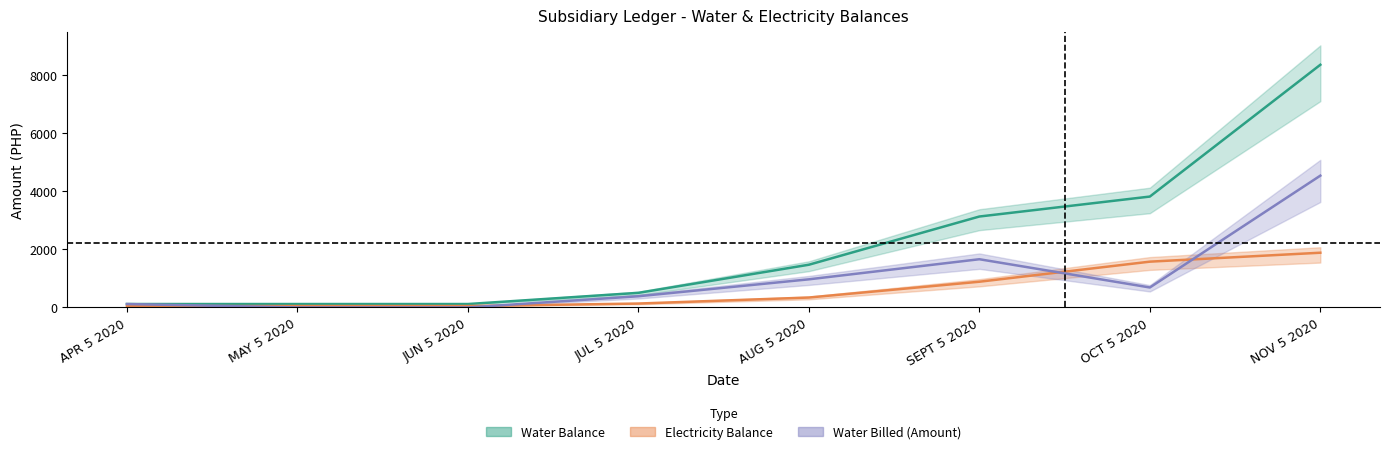

The value of Electricity Balance at JUL 5 2020 is 134.1. True or false?

True